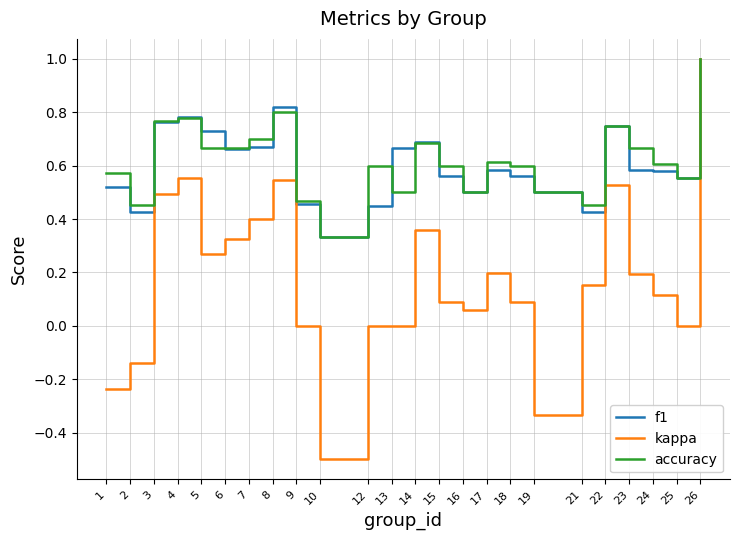

At which category is the sum across all series the highest?

26